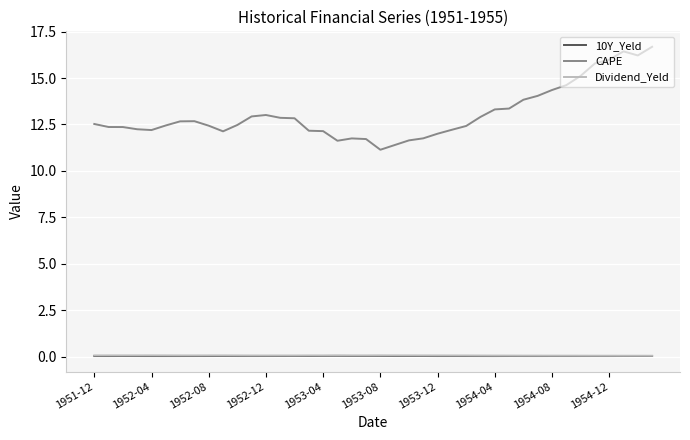

How many series are shown in this chart?

3